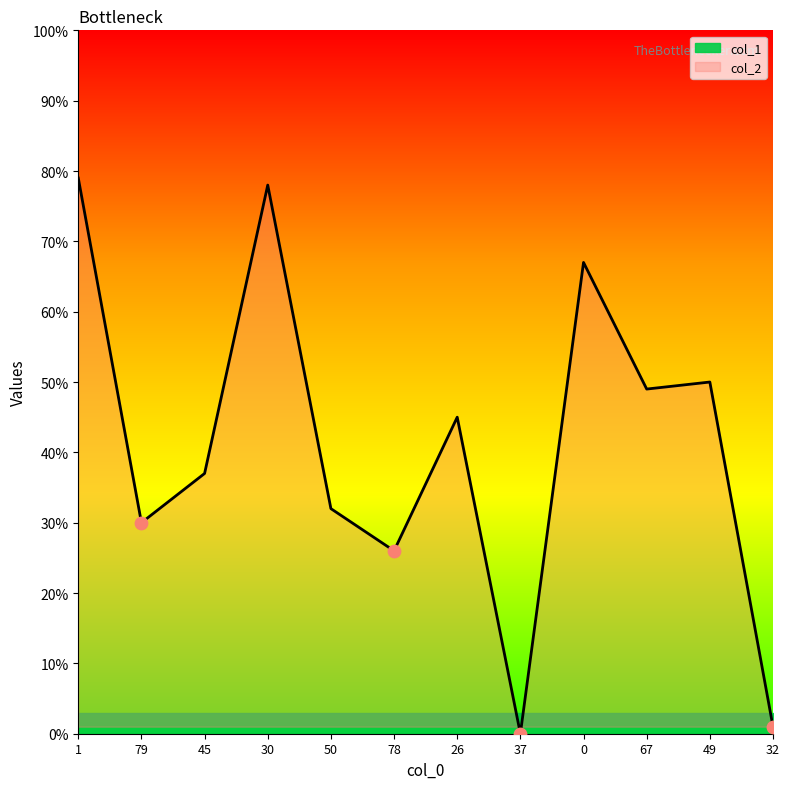

What is the ratio of the value at 0 to the value at 1?

0.8